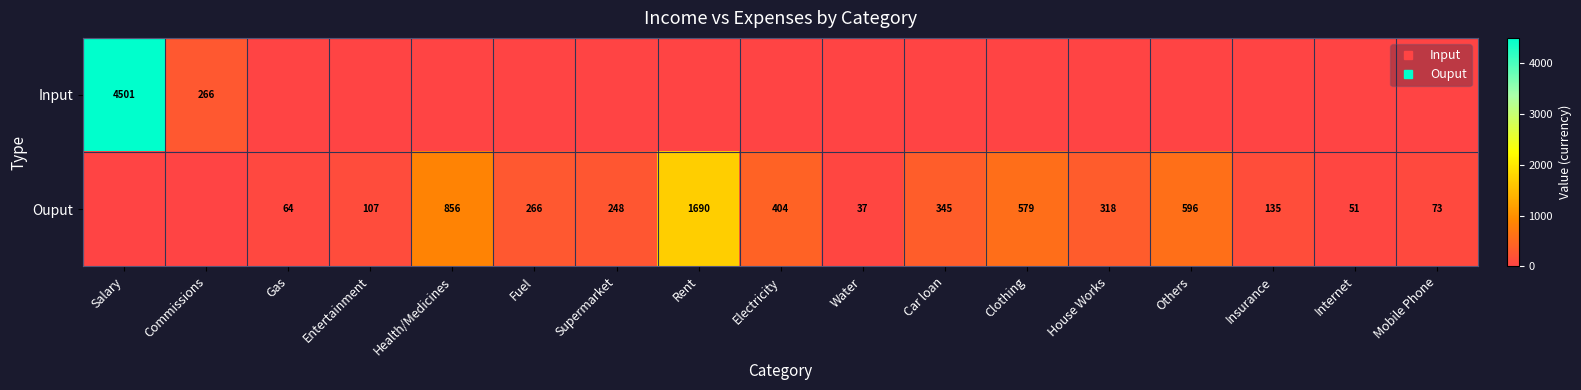

What is the spread (max minus min) of values at House Works?

318.2